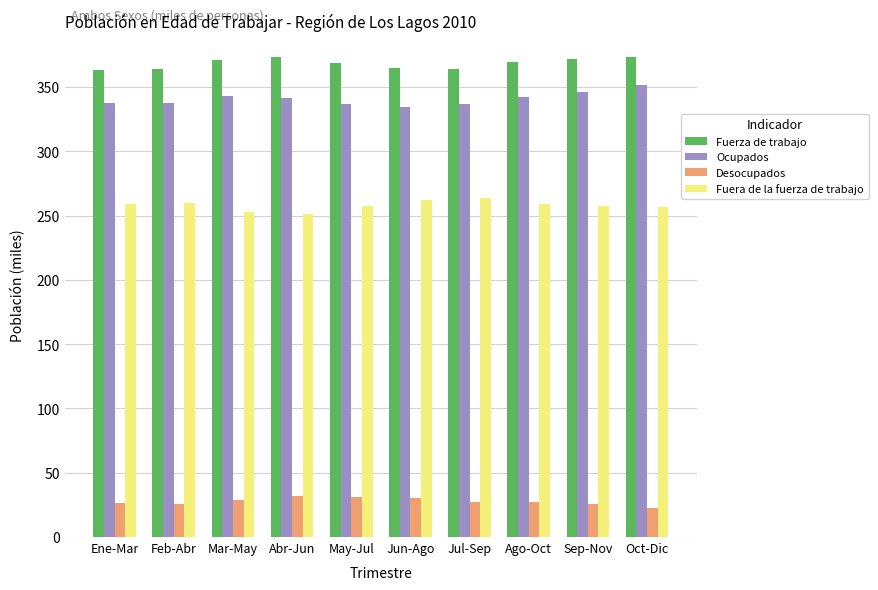

True or false: Fuera de la fuerza de trabajo has a value of 388.5 at Sep-Nov.

False